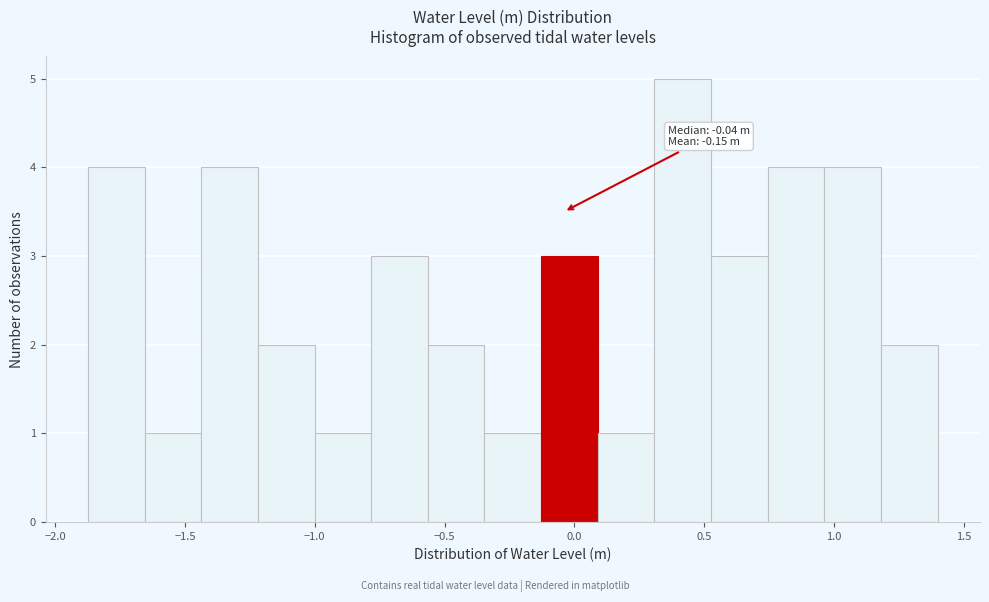

Which range on the x-axis has the tallest bar?

0.30 to 0.55